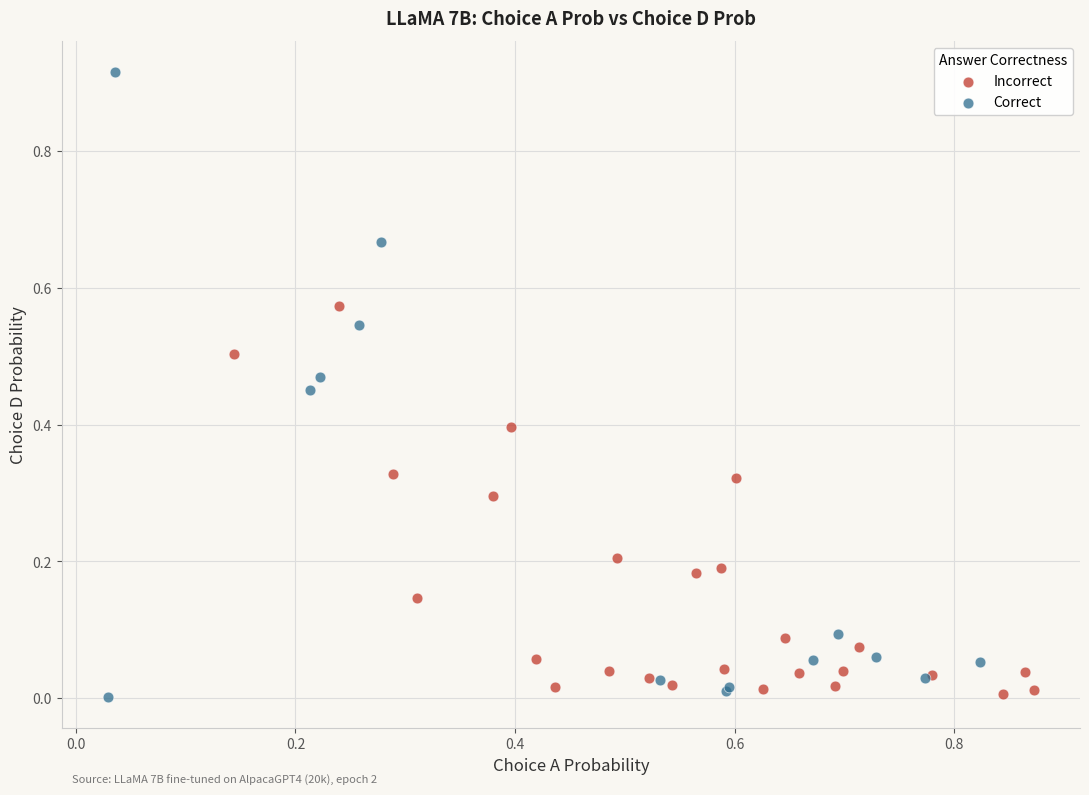

Which series reaches the maximum Y coordinate?

Correct